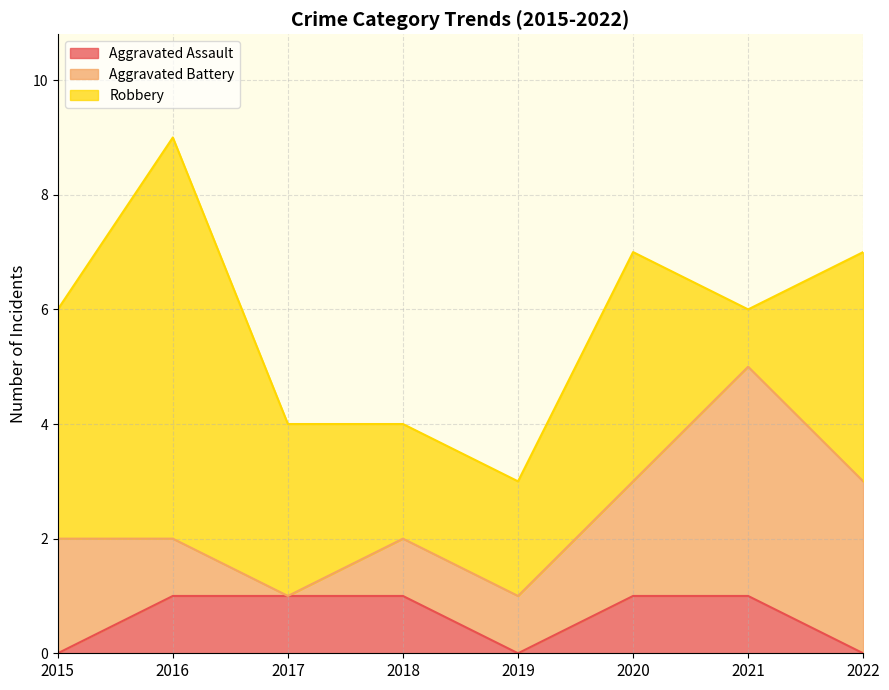

True or false: Robbery has more than 1 points higher than both neighbors.

True